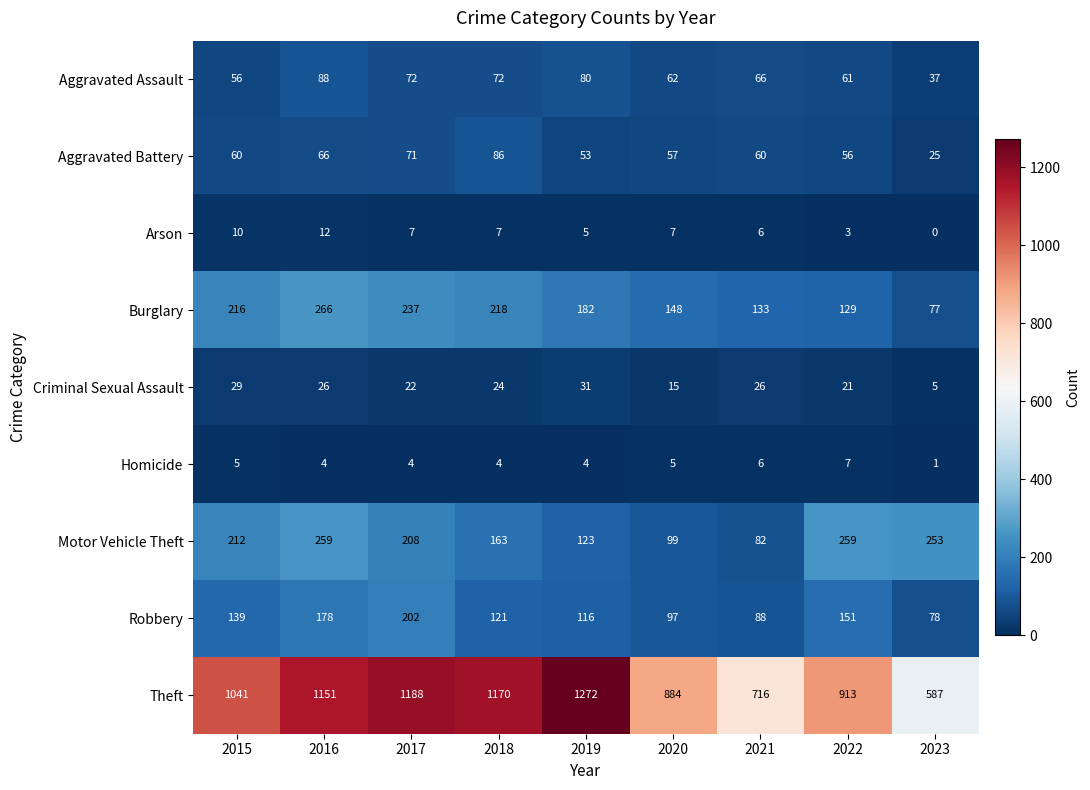

Which series has the largest total across all categories?

Theft